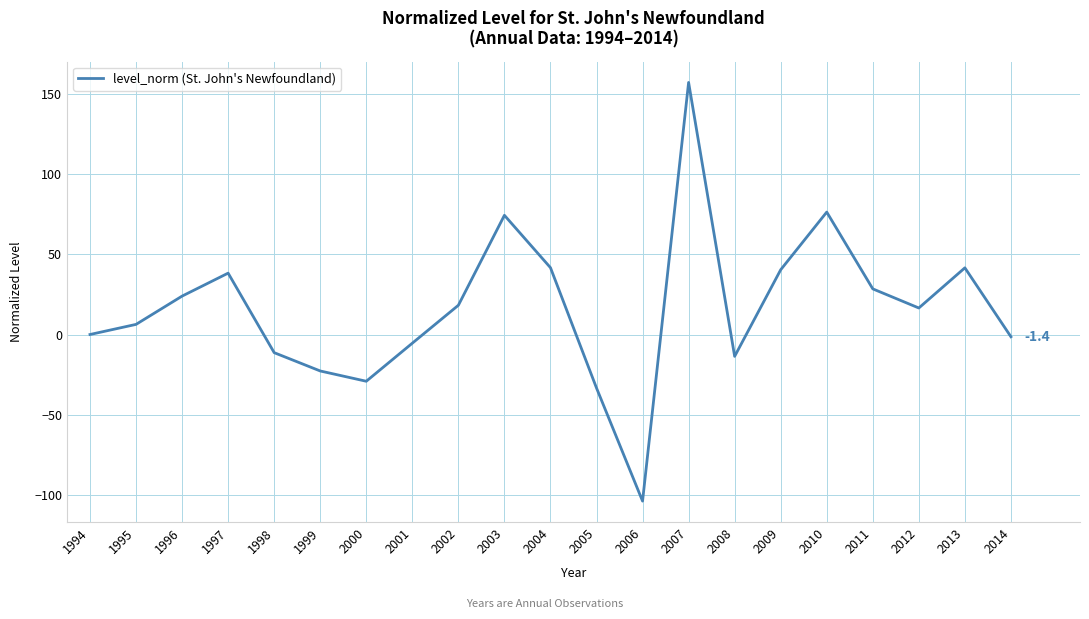

Count the number of categories in the chart.

21